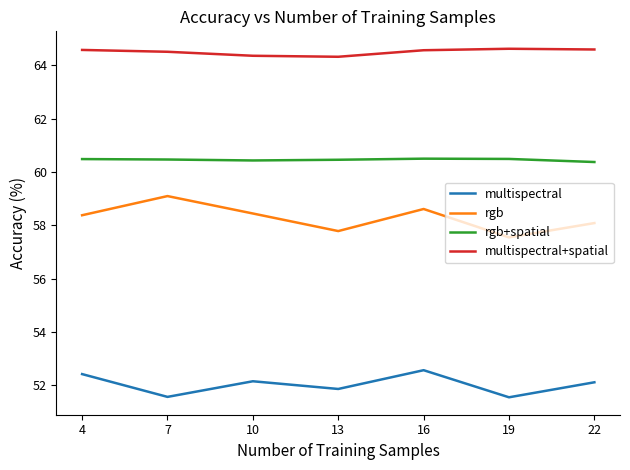

What is the difference between the highest and lowest values at 7?

12.9